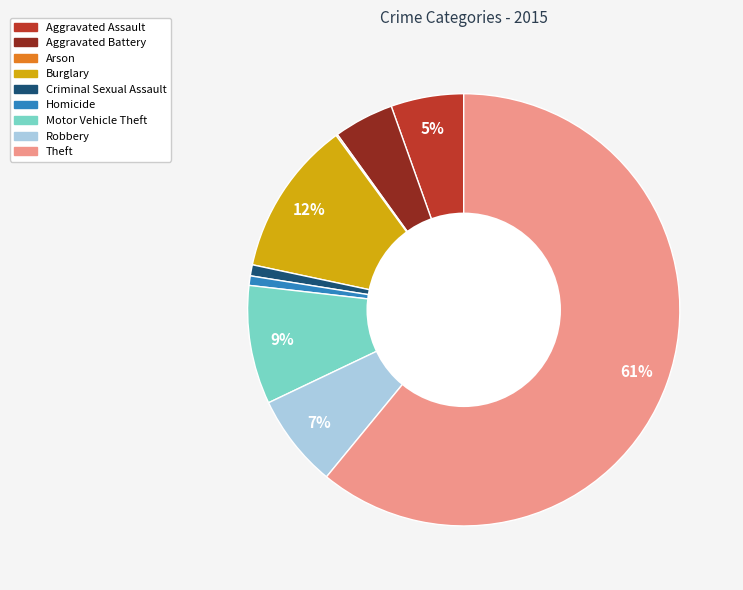

Which slice represents more than half of the pie?

Theft